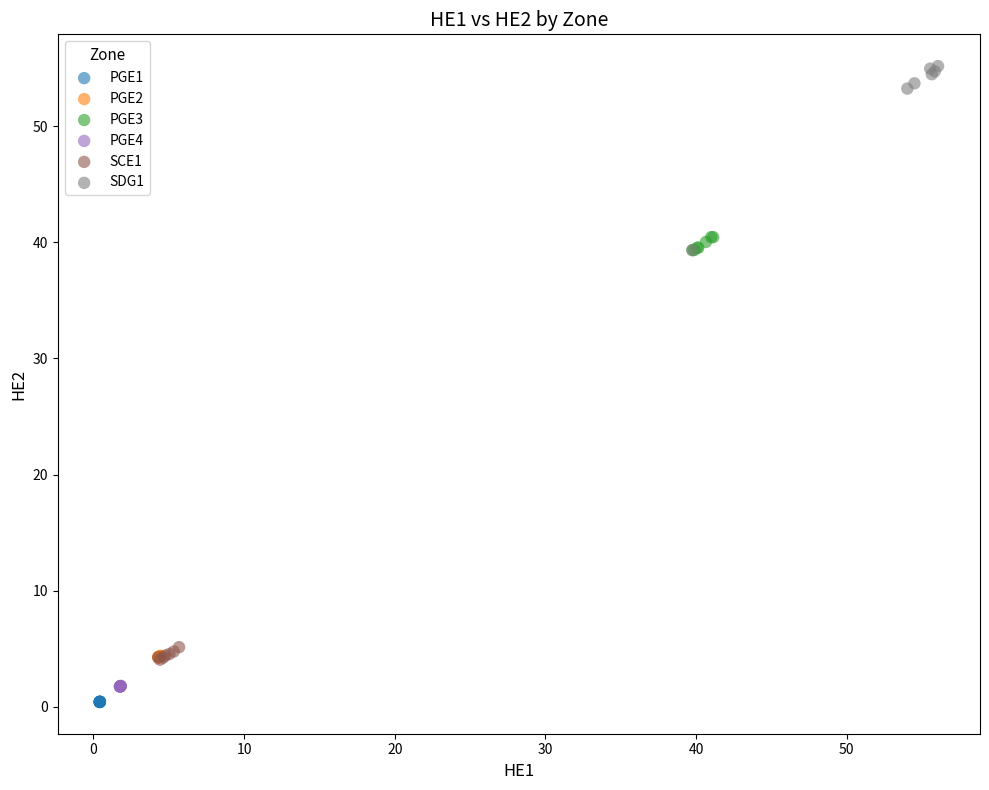

Which series reaches the maximum Y coordinate?

SDG1